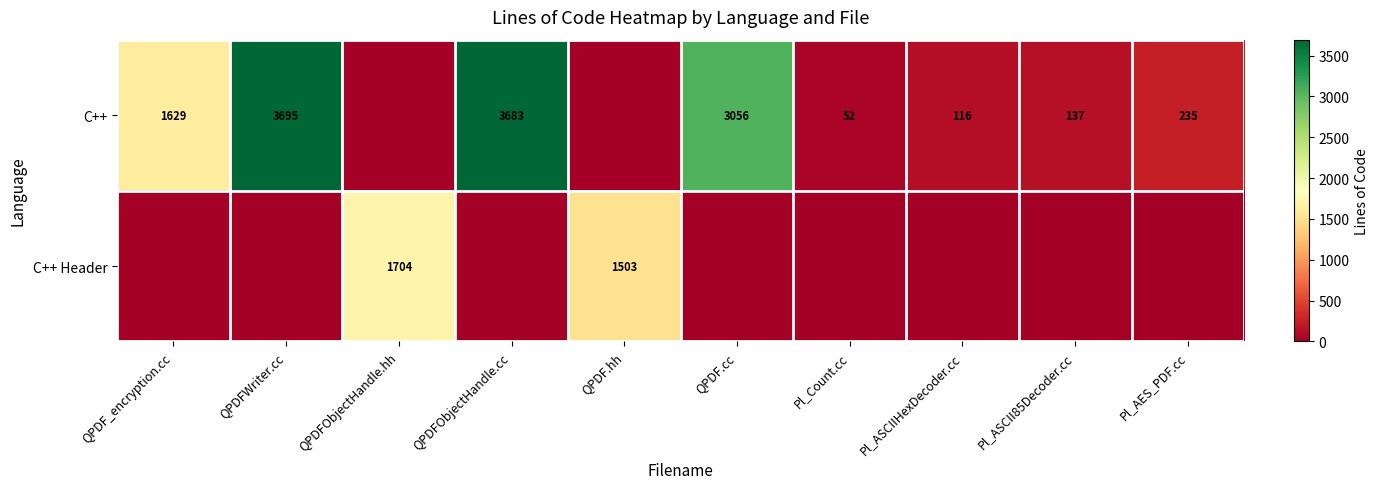

What is the sum of the C++ values at Pl_AES_PDF.cc and QPDF_encryption.cc?

1864